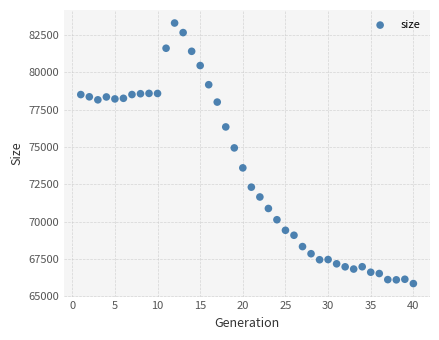

What Y value in the scatter plot is closest to 74575?

74936